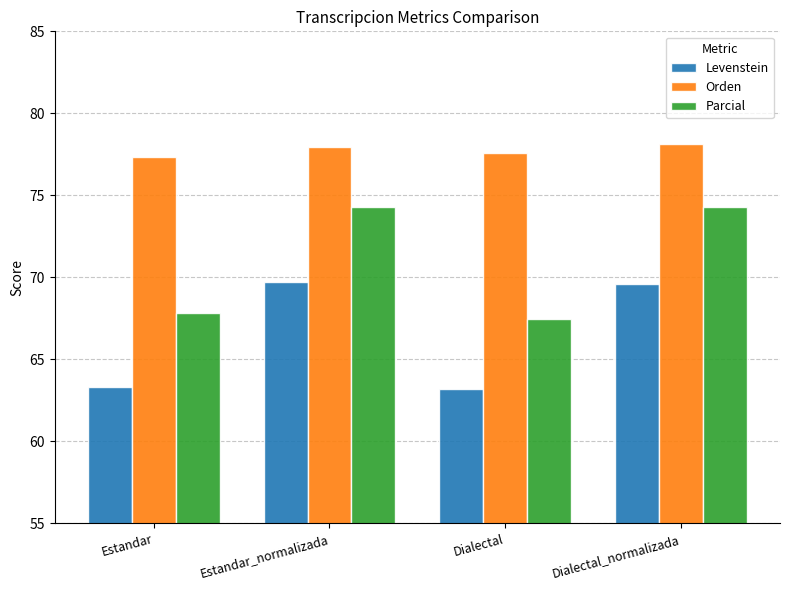

How many Orden values are between 77 and 78?

3